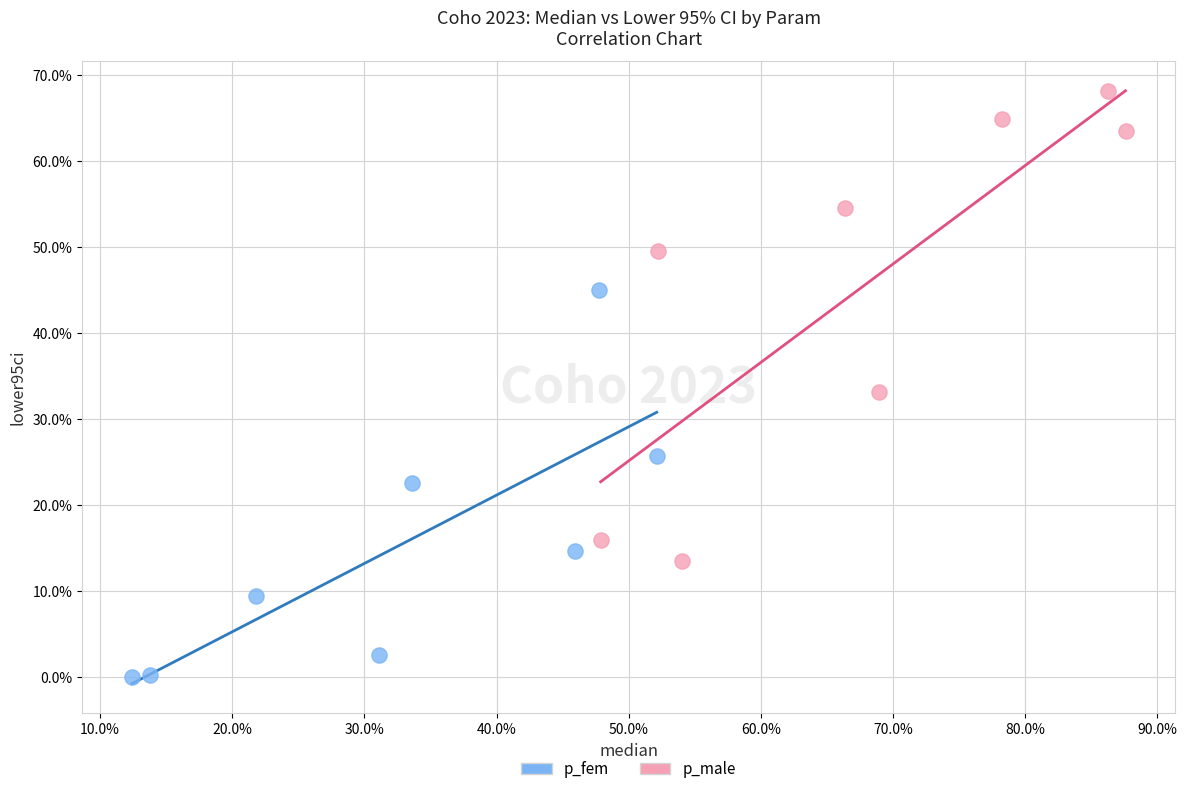

What are all the series names shown in the legend?

p_fem, p_male